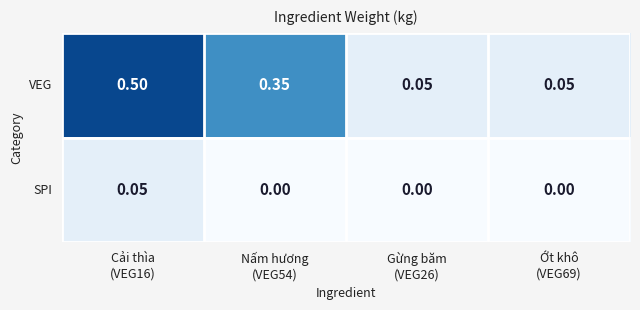

Rank the series at Nấm hương
(VEG54) from highest to lowest value.

VEG, SPI